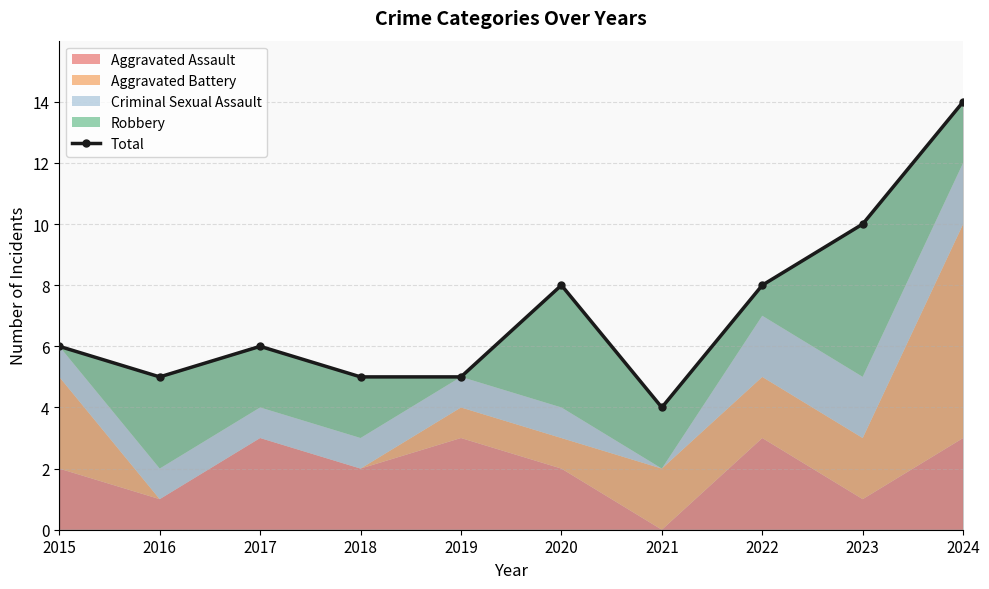

At which category does the data reach its first local valley?

2016